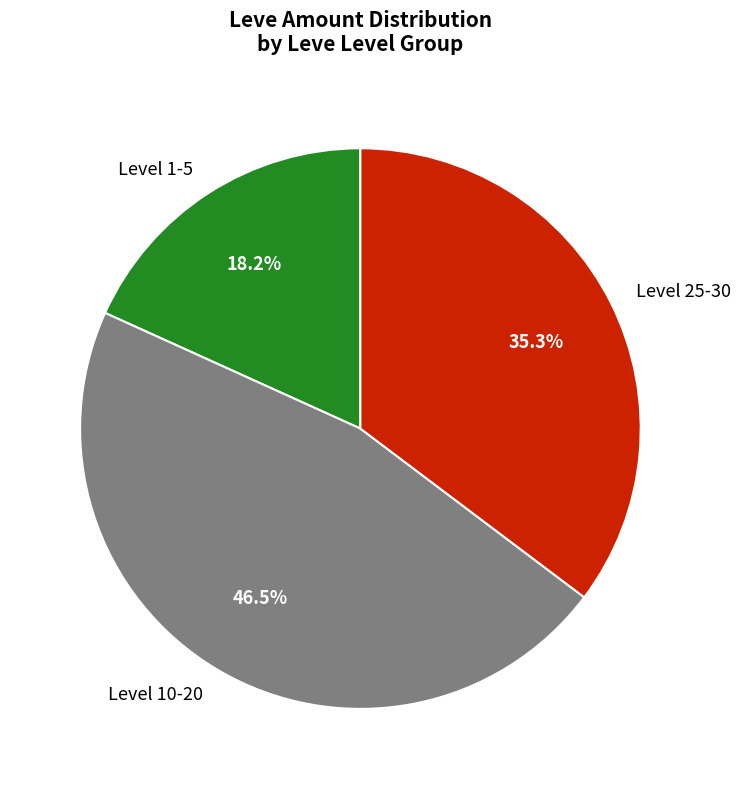

Approximately how many times larger is the value at Level 25-30 compared to Level 10-20?

0.8